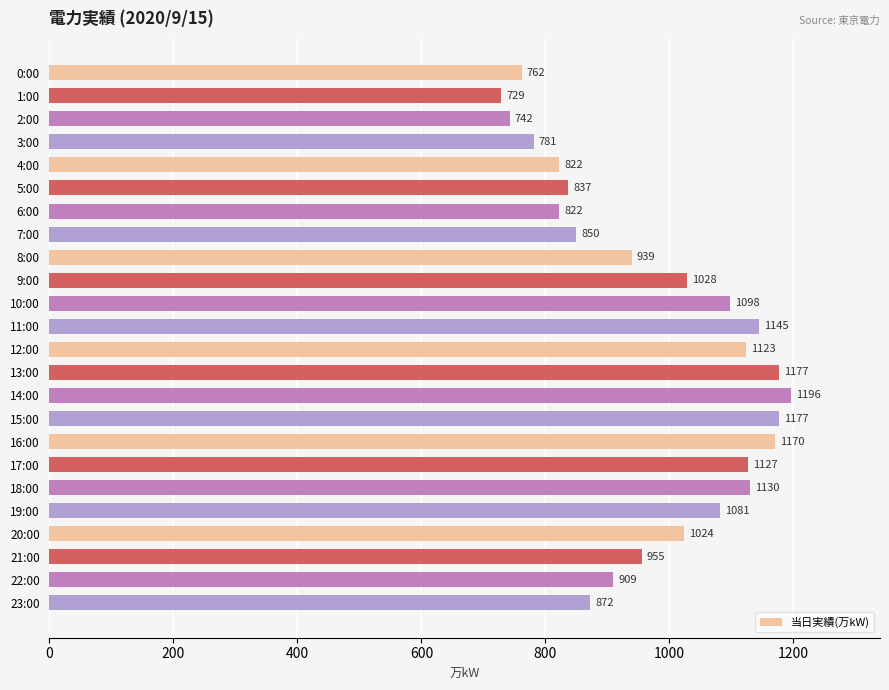

How many distinct data groups are displayed?

1